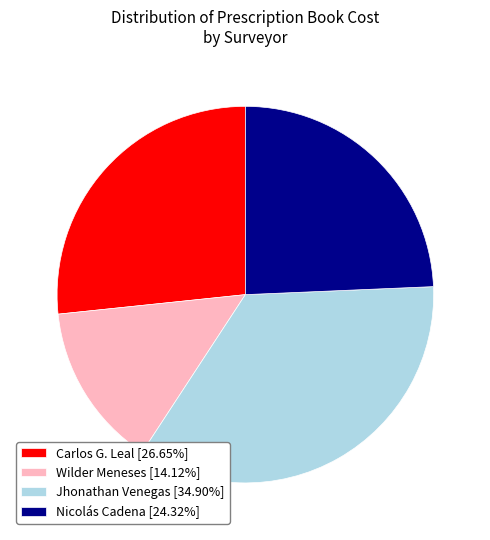

Do Jhonathan Venegas [34.90%] and Carlos G. Leal [26.65%] together represent more than half of the pie?

Yes